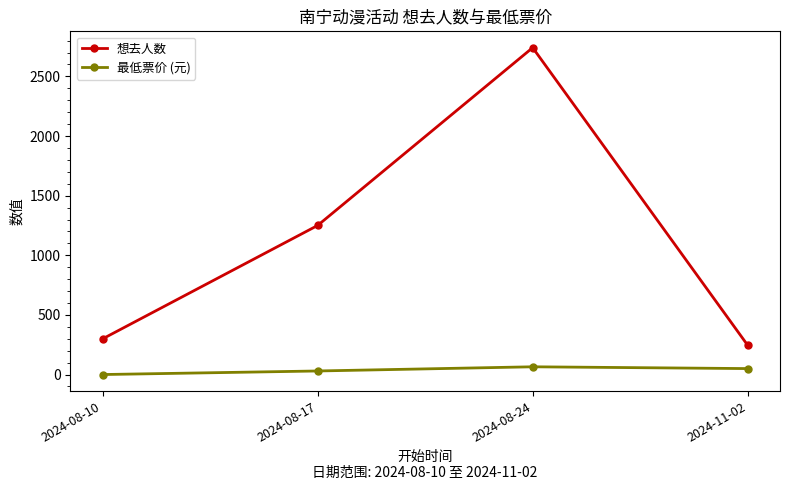

What is the difference between the highest and lowest values at 2024-11-02?

195.0